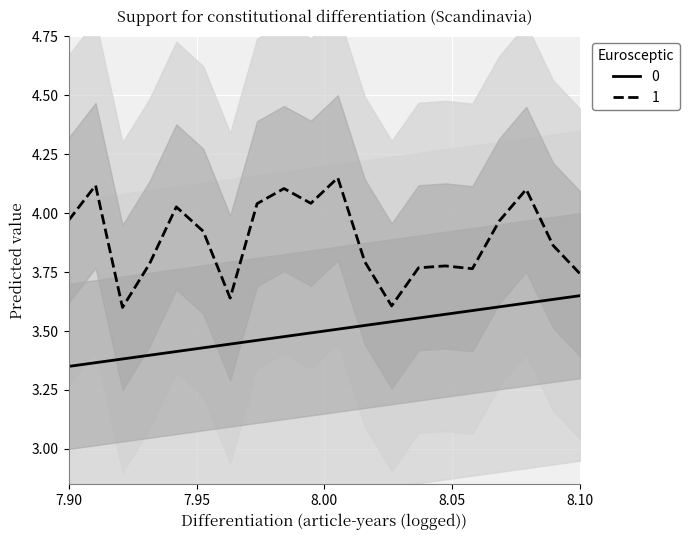

True or false: 1 and 0 intersect in this chart.

False